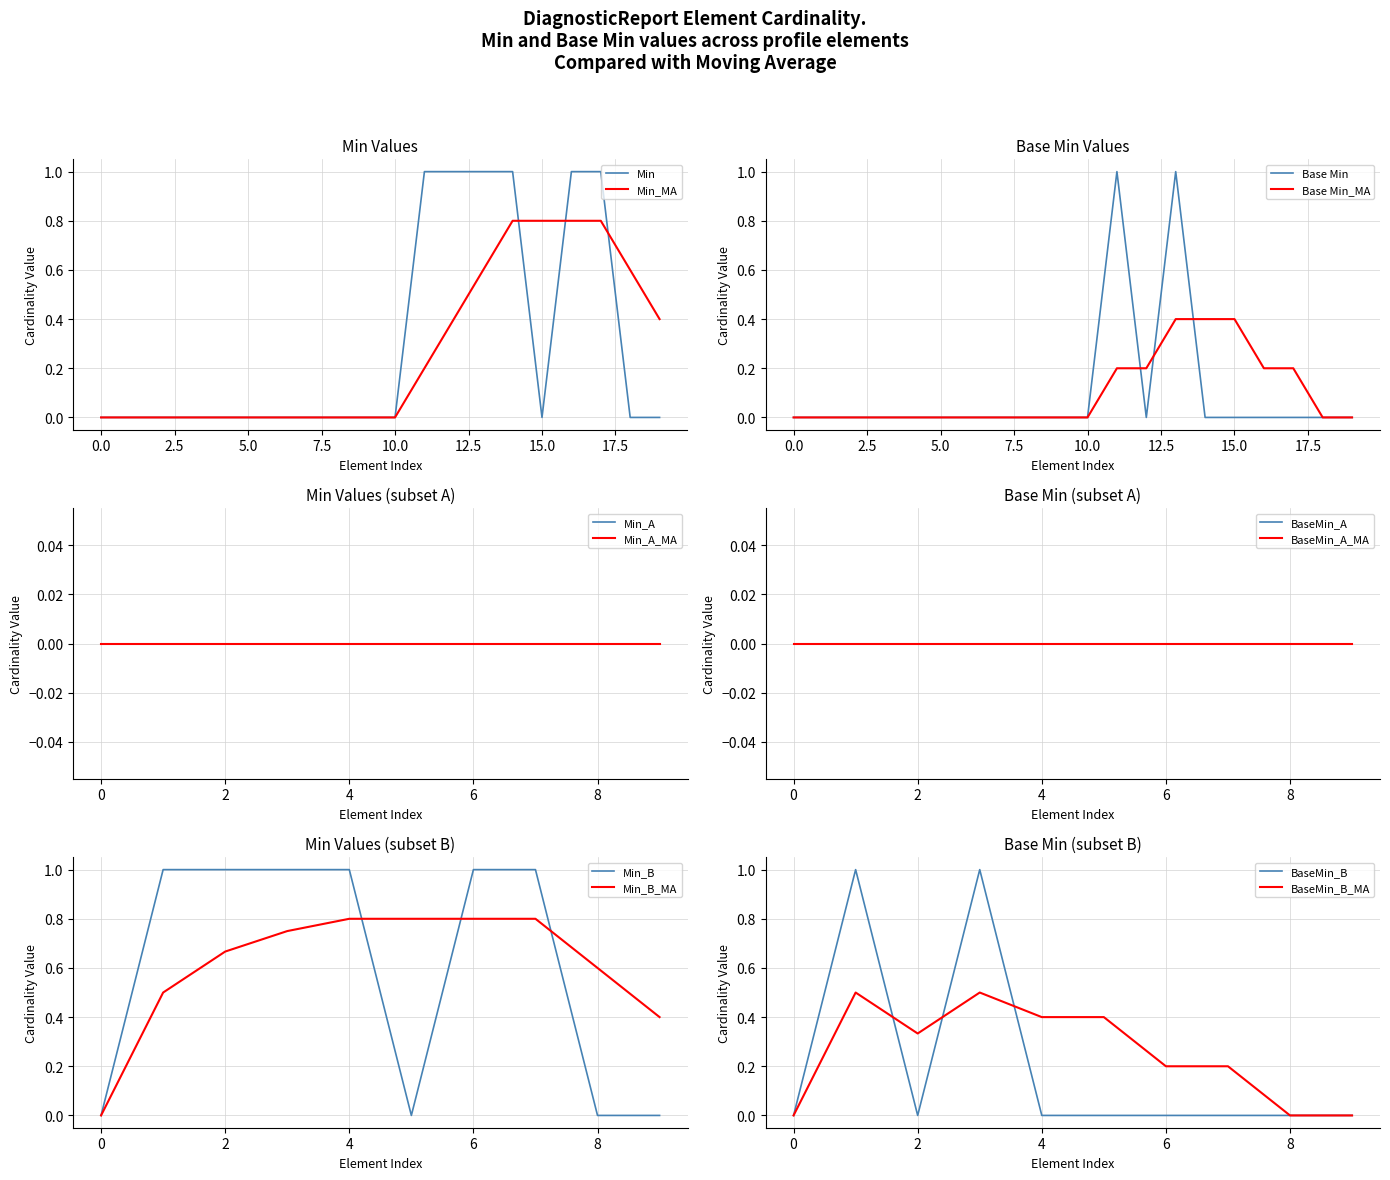

The value of Min at 0.0 is -0.5. True or false?

False